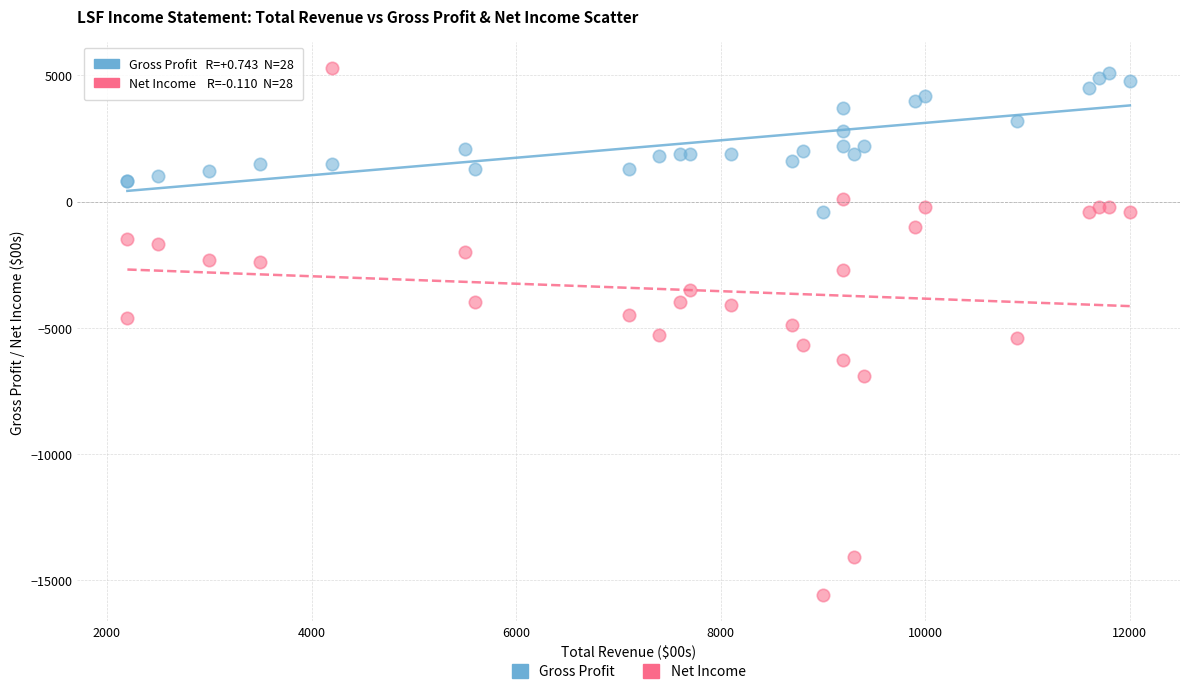

Which series contains the lowest Y value?

Net Income